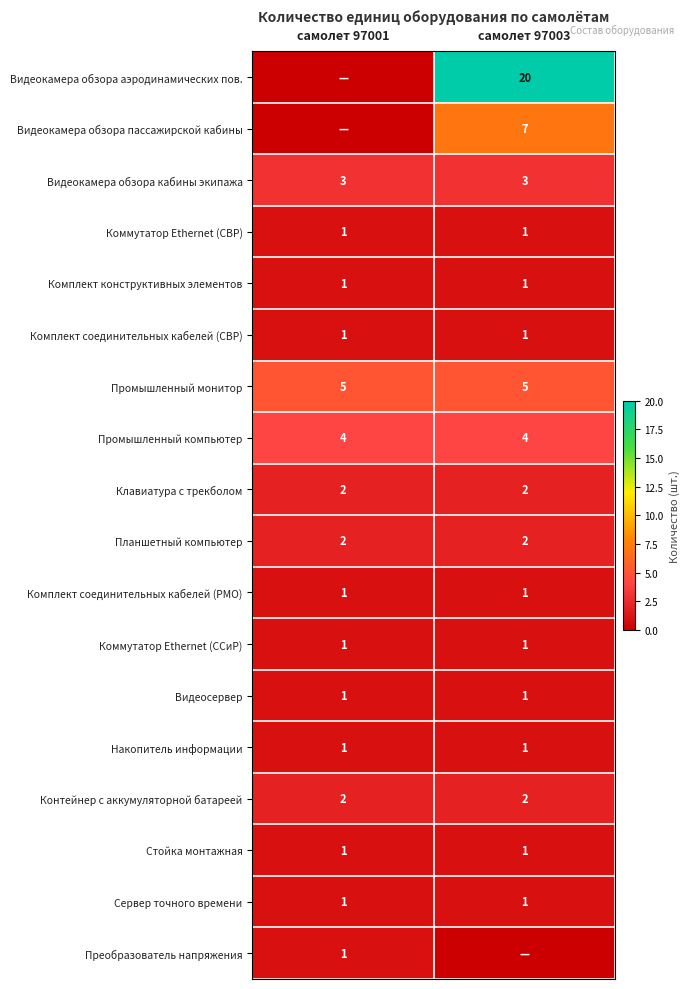

What is the sum of all Планшетный компьютер values?

4